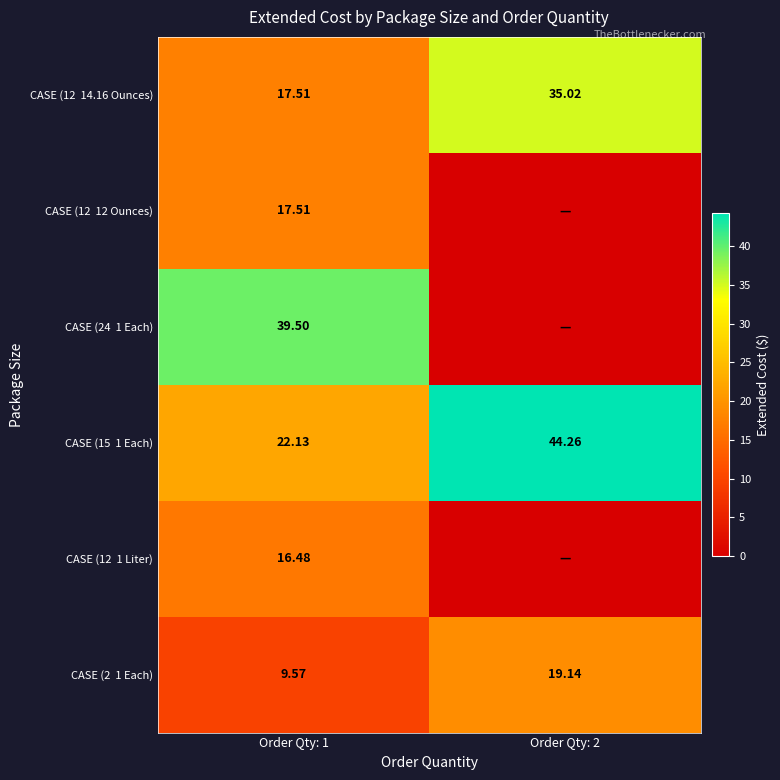

What is the difference between the CASE (12 12 Ounces) values at Order Qty: 2 and Order Qty: 1?

17.5